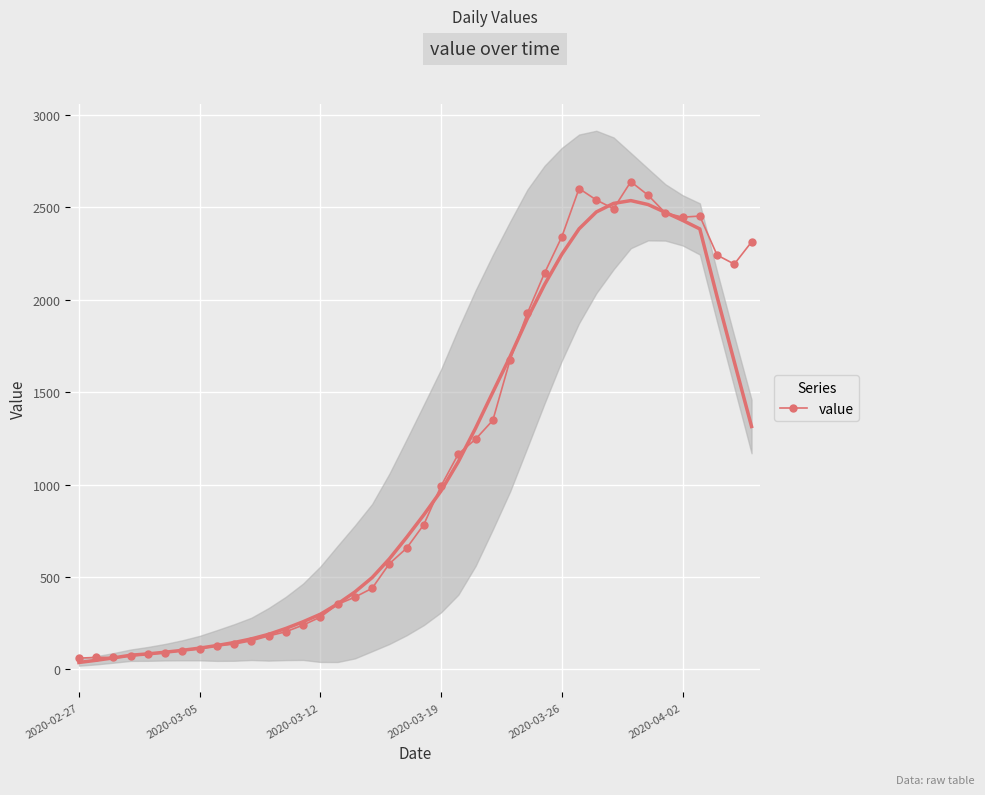

At which category does the data reach its first local valley?

31